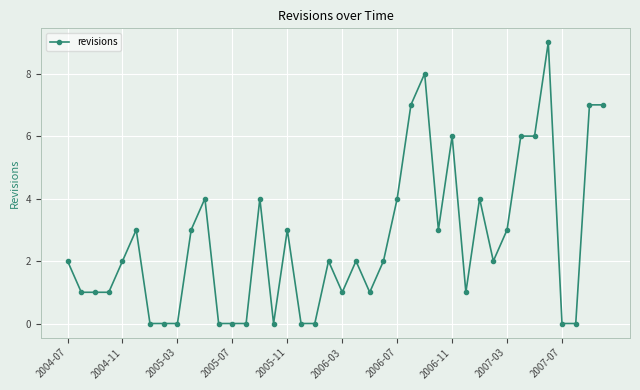

True or false: there are more than 1 points higher than both neighbors.

True